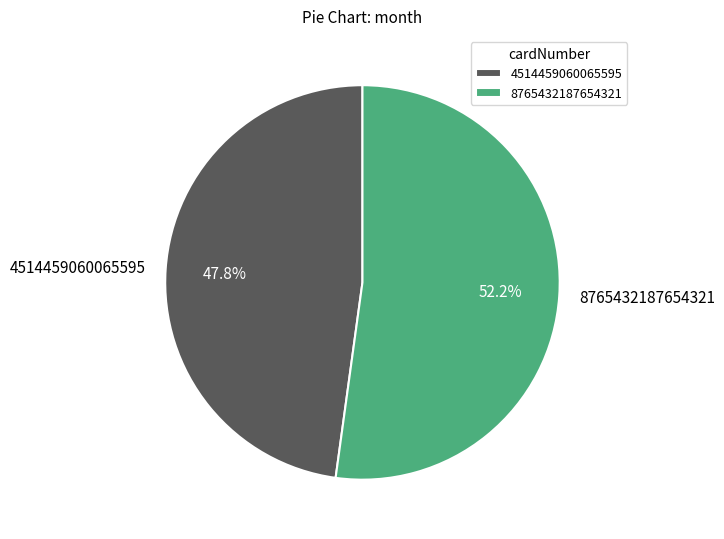

Approximately how many times larger is the value at 8765432187654321 compared to 4514459060065595?

1.1